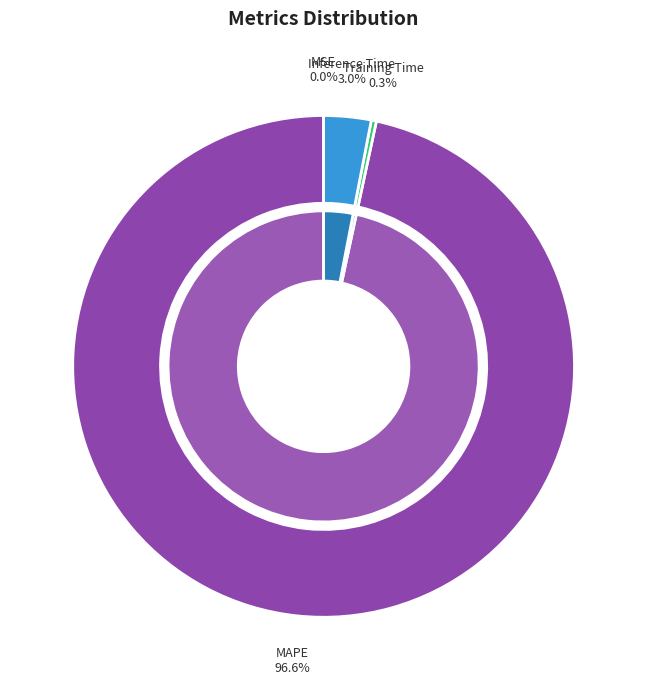

To the nearest percent, what percentage of the pie is Inference Time?

3%